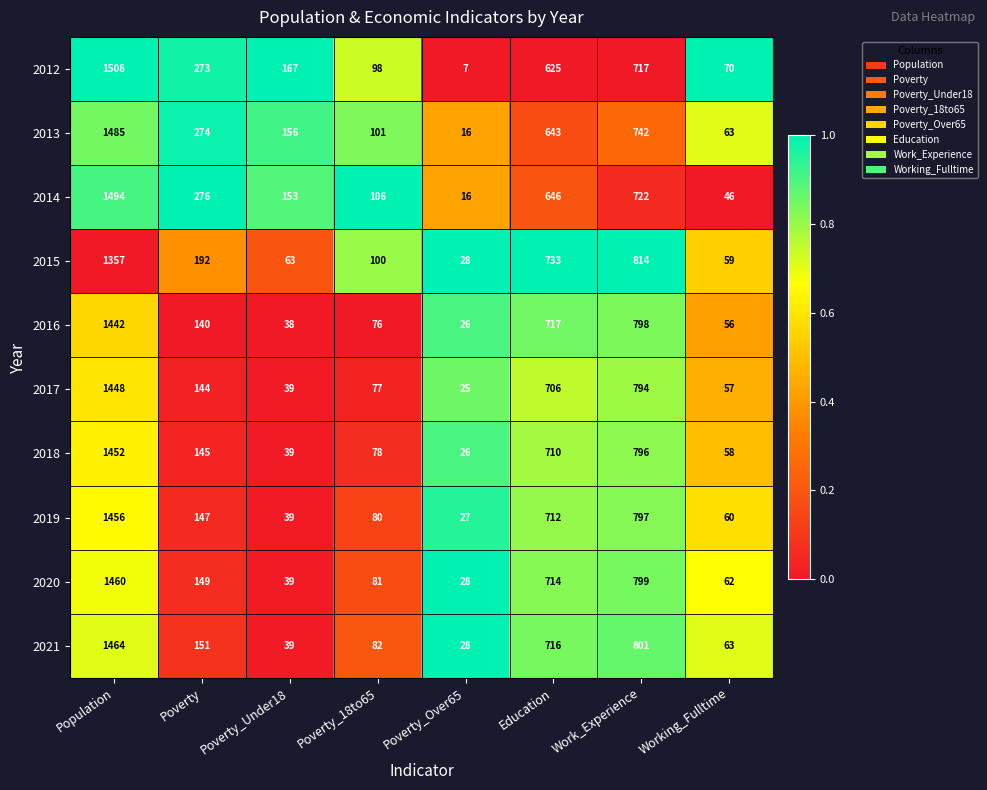

Which series has the widest spread of values?

2012